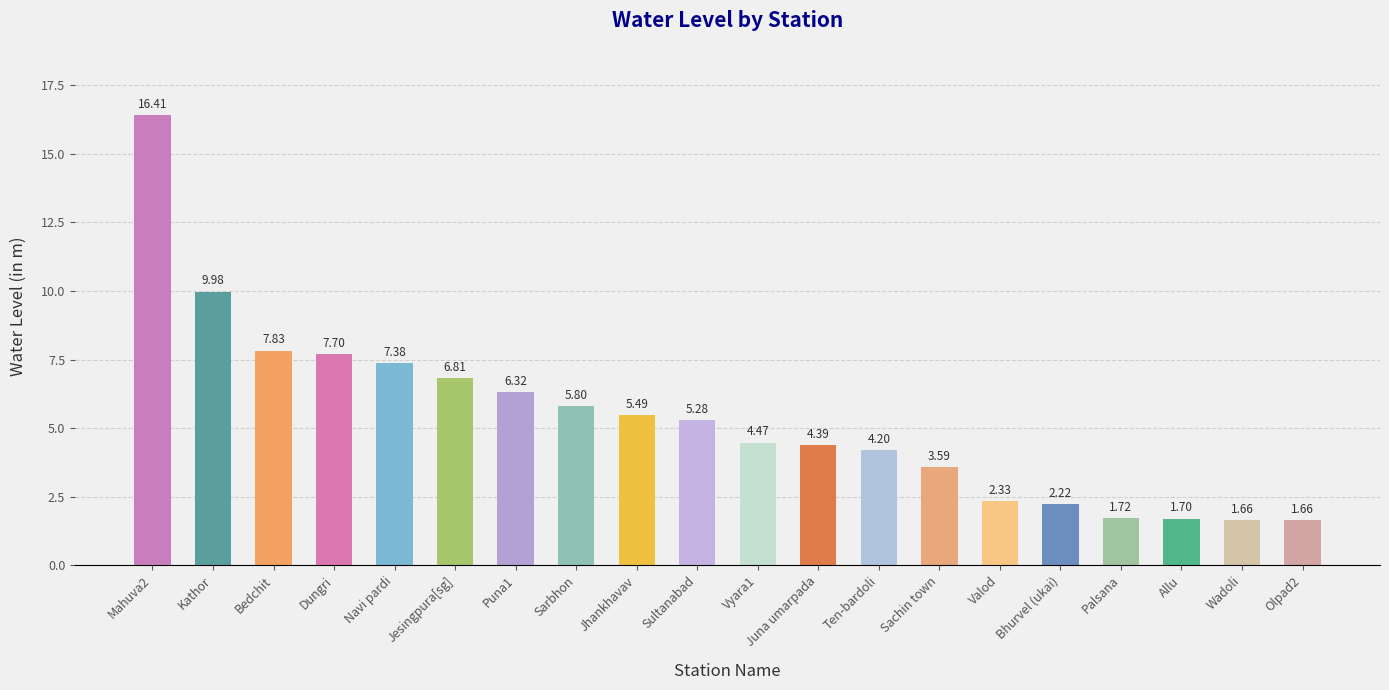

How many data points are less than 5?

10